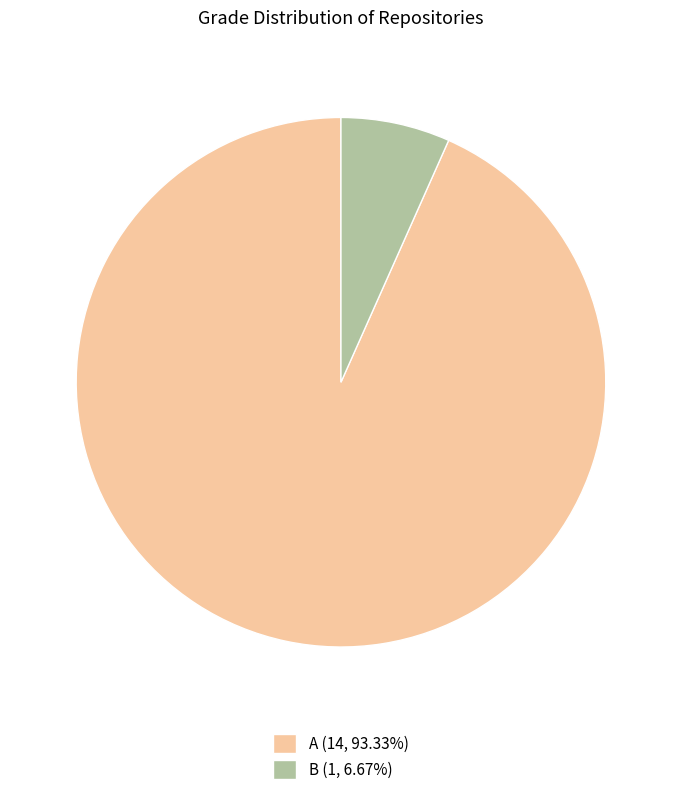

True or false: B accounts for 7% of the total.

True